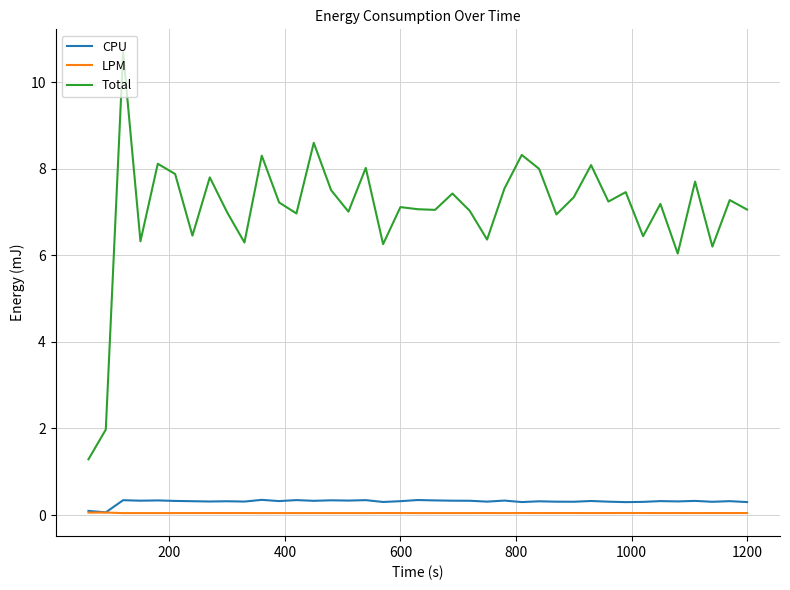

Which series has the largest total across all categories?

Total